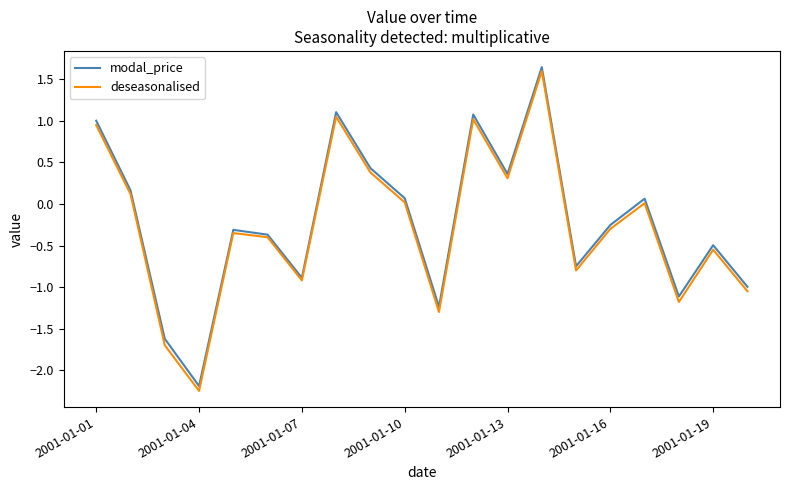

Which series has the largest range (max minus min)?

deseasonalised